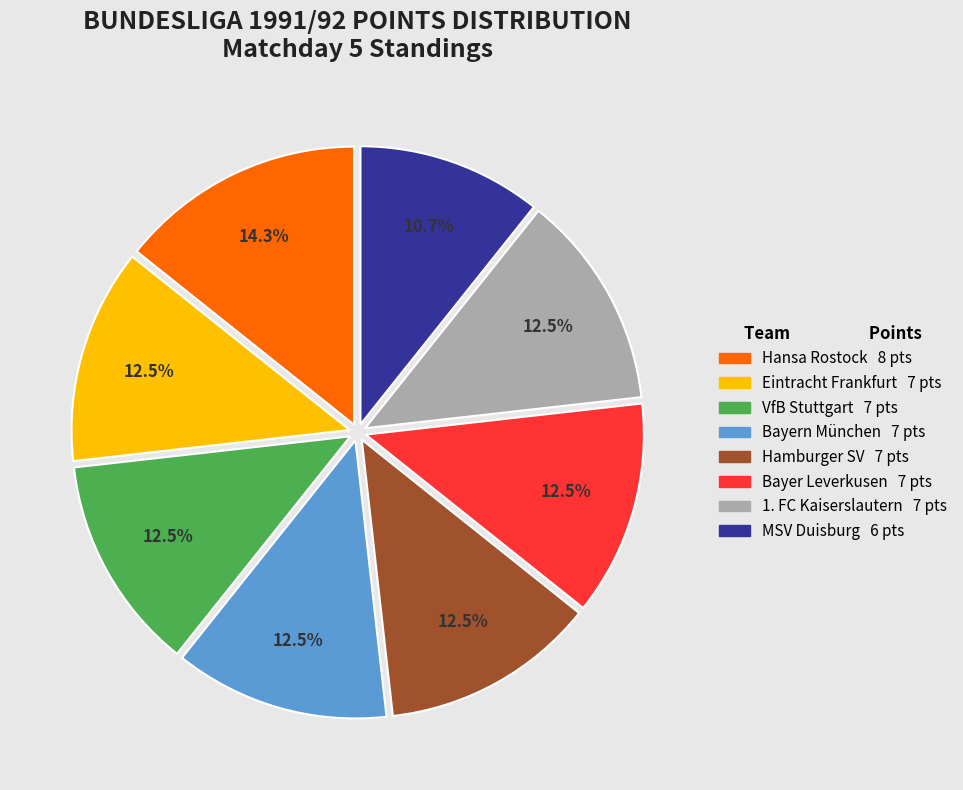

Is there a majority slice in this chart?

No